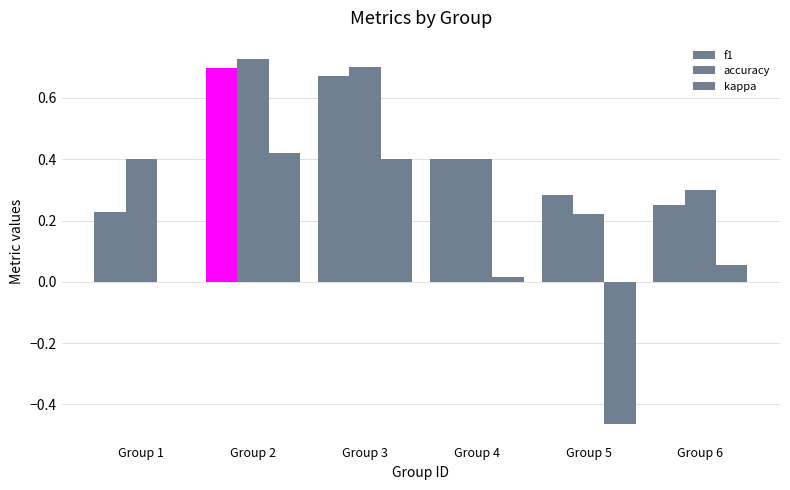

How many groups of bars are there?

6